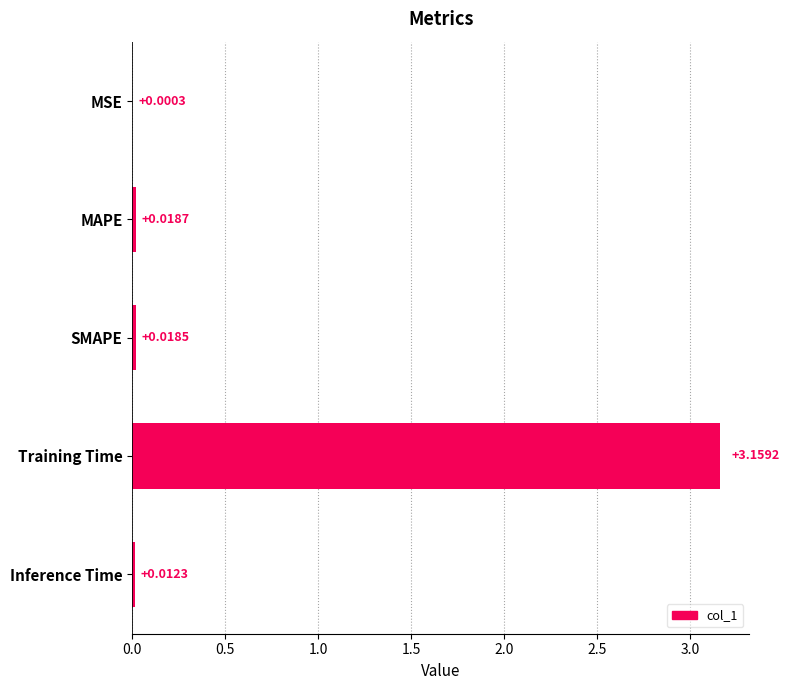

Where is the data nearest to the value 1?

MAPE